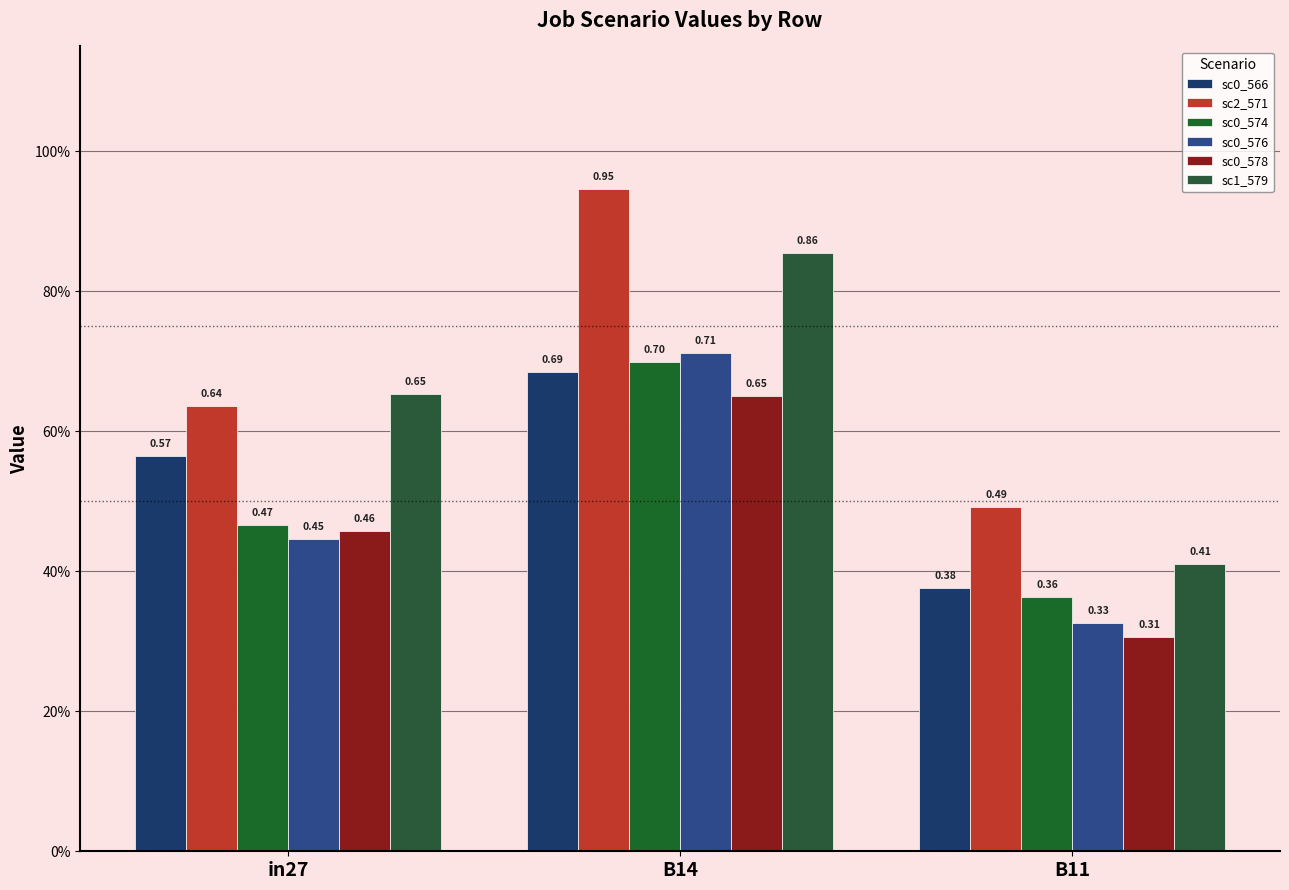

Are the bars grouped side by side (vs. stacked)?

Yes